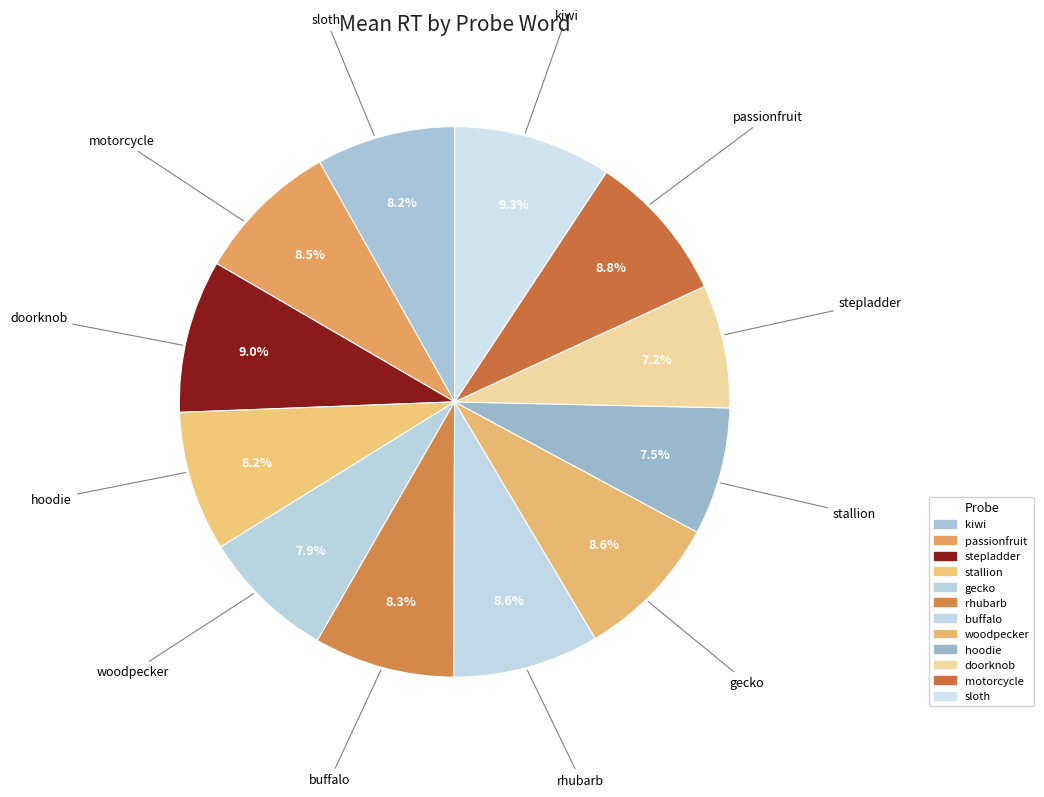

How many slices are in this pie chart?

12